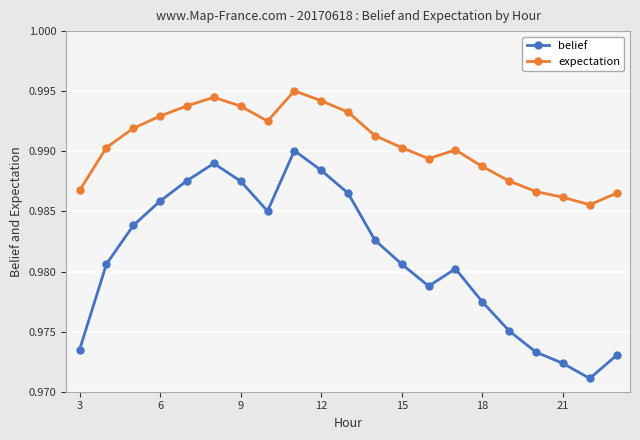

List the series in order of their peak value, lowest first.

belief, expectation